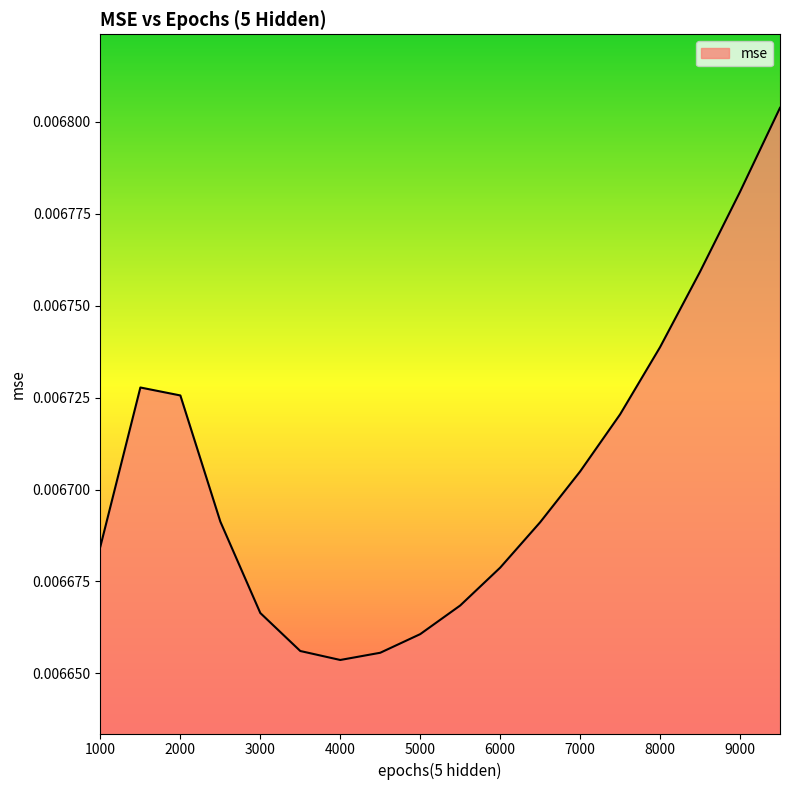

True or false: there are more than 1 points higher than both neighbors.

False